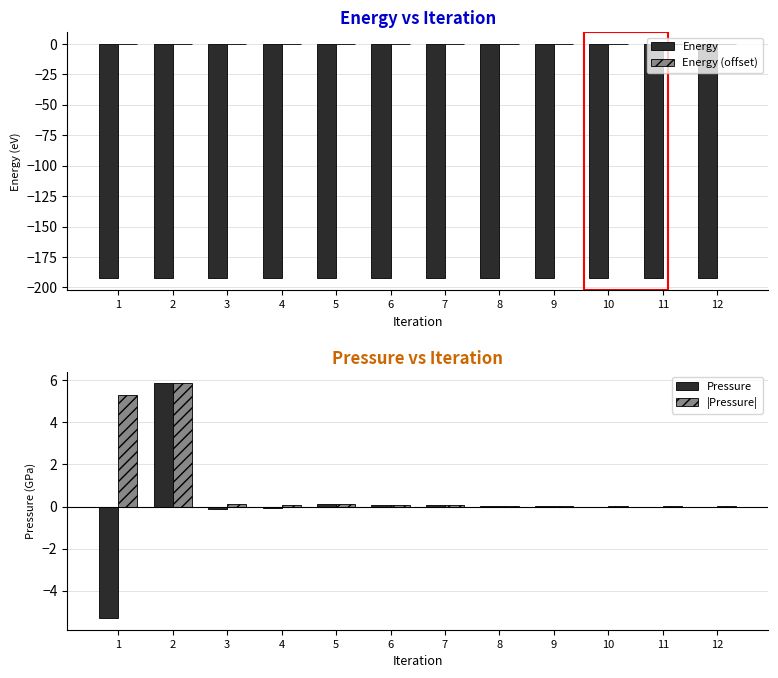

Which category has the lowest value in the Energy series?

1